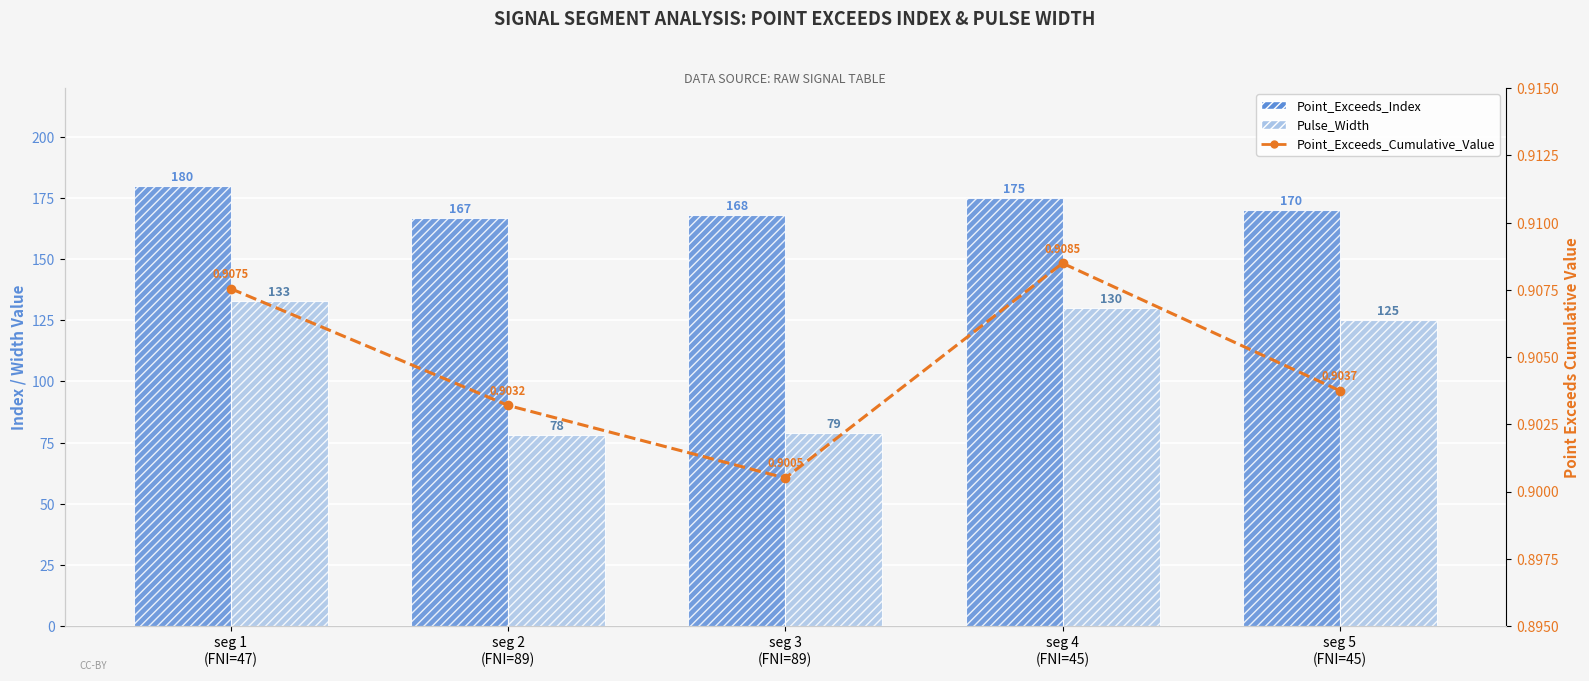

At how many categories does at least one series exceed 149?

5